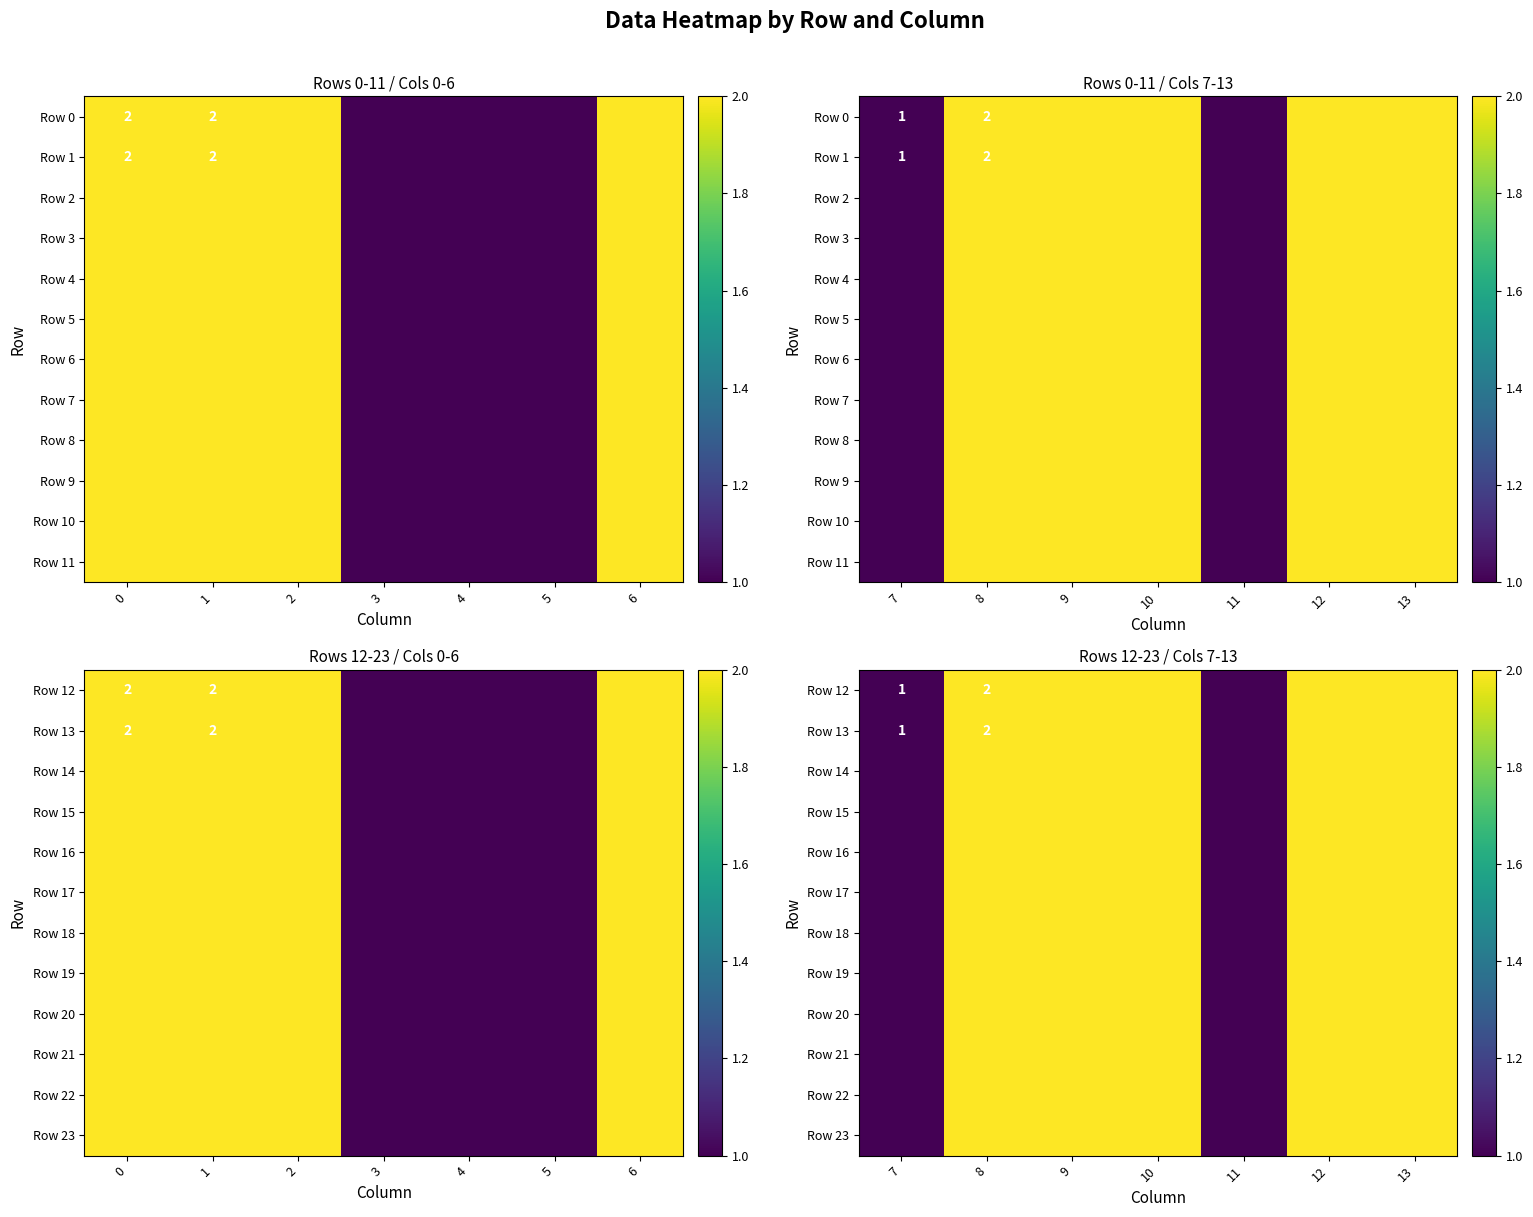

At 7, list the series in order from smallest to largest.

Row 12, Row 13, Row 14, Row 15, Row 16, Row 17, Row 18, Row 19, Row 20, Row 21, Row 22, Row 23